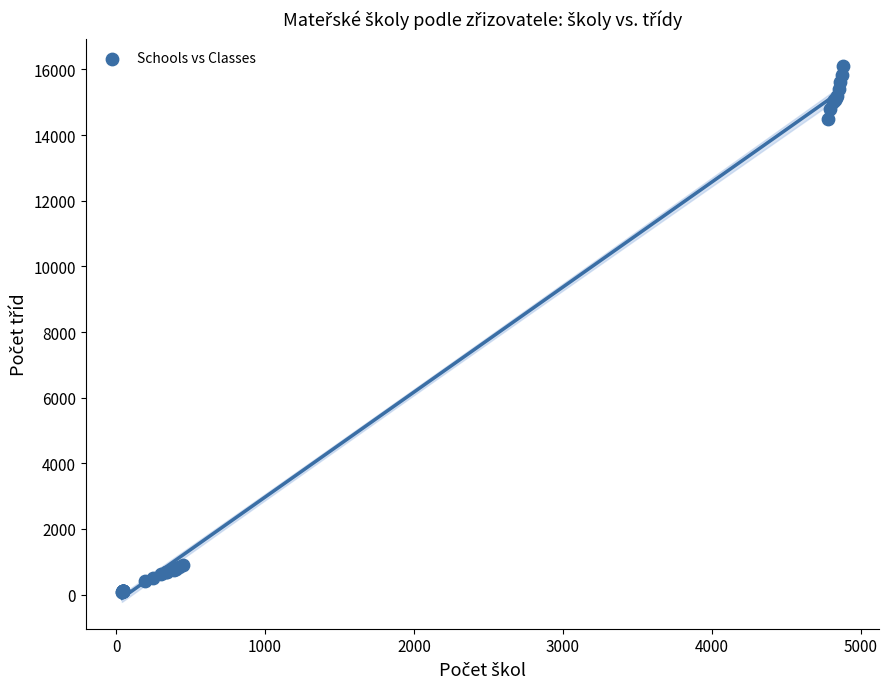

What Y value in the scatter plot is closest to 8099?

14494